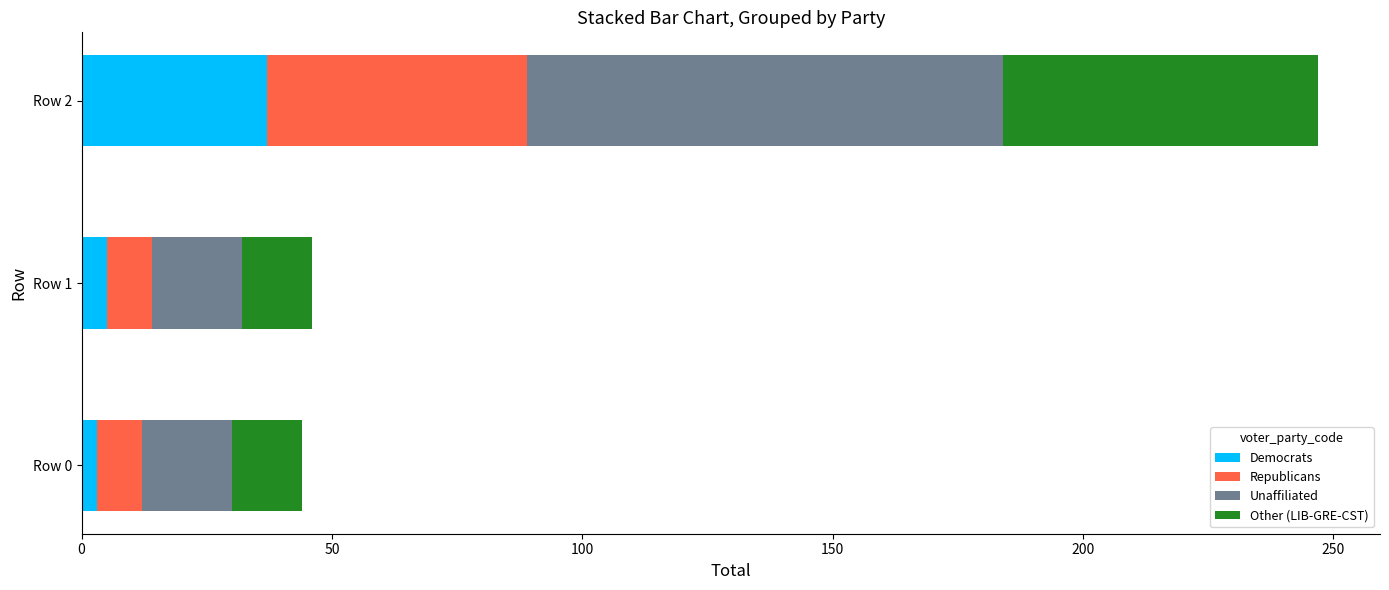

At which category is the sum across all series the highest?

Row 2